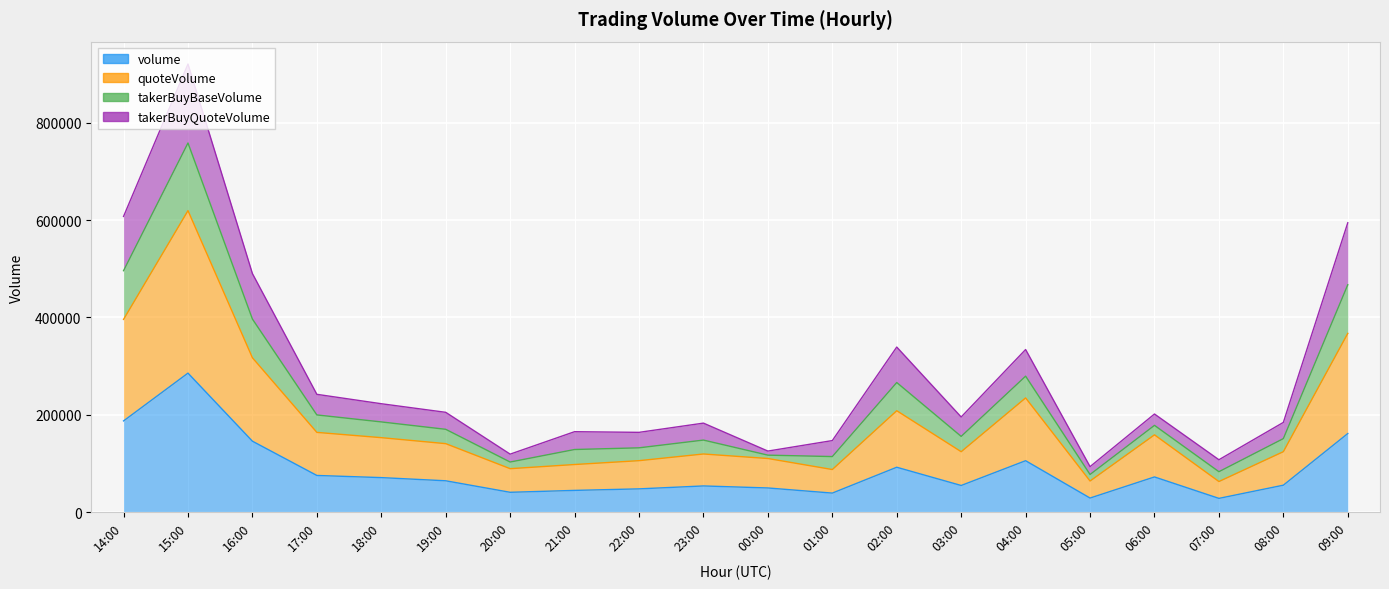

True or false: quoteVolume and volume intersect in this chart.

False